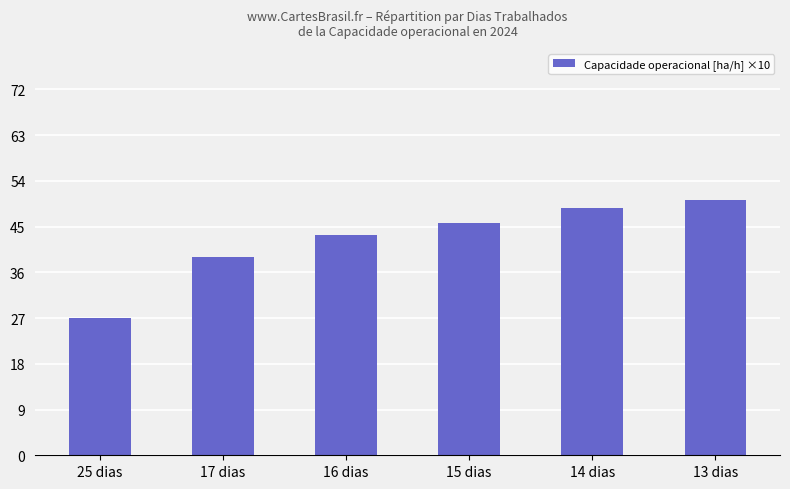

At which category does the chart reach its minimum across all series?

25 dias